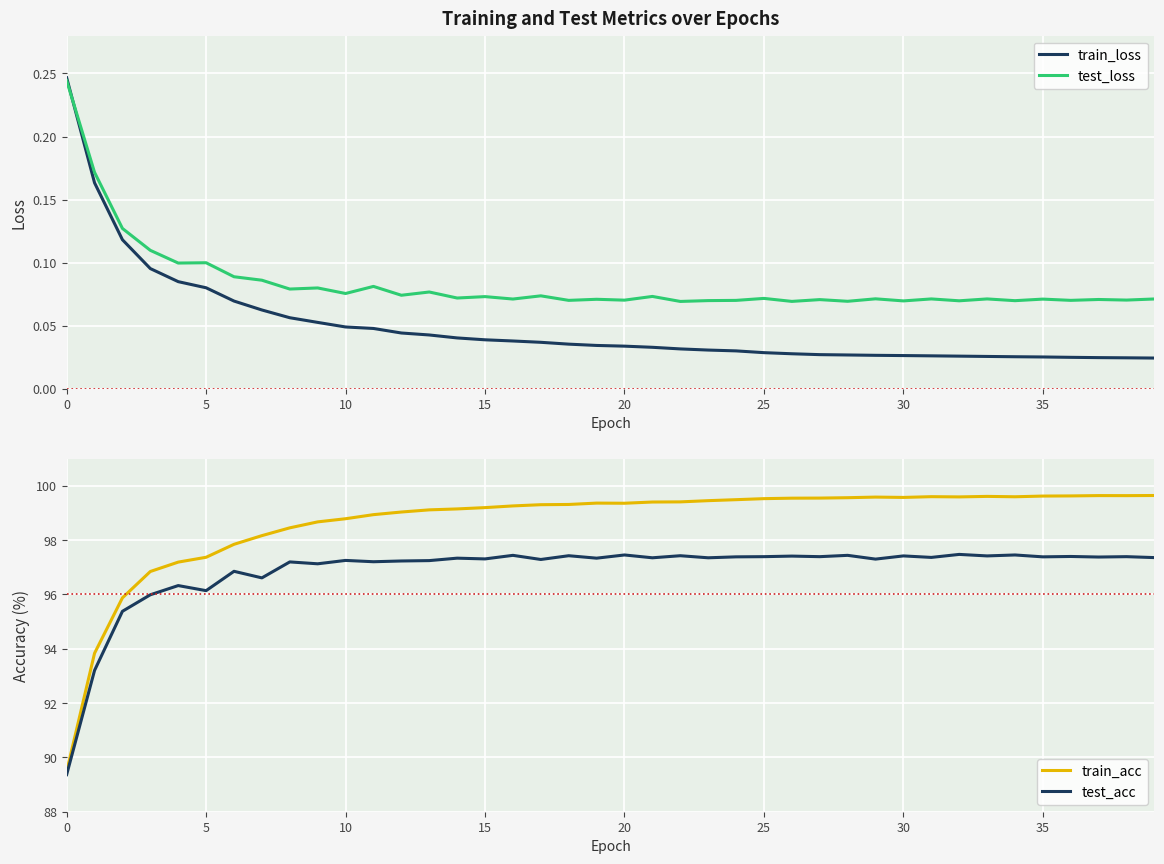

At how many categories does at least one series exceed 10?

40